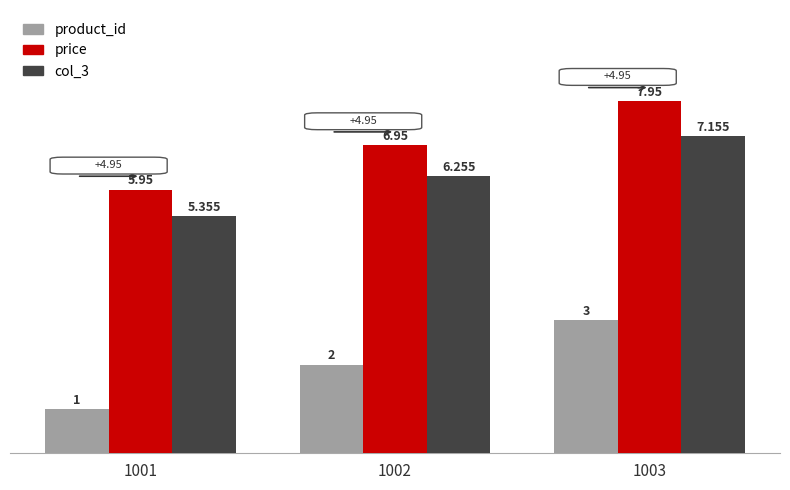

How many groups of bars are there?

3